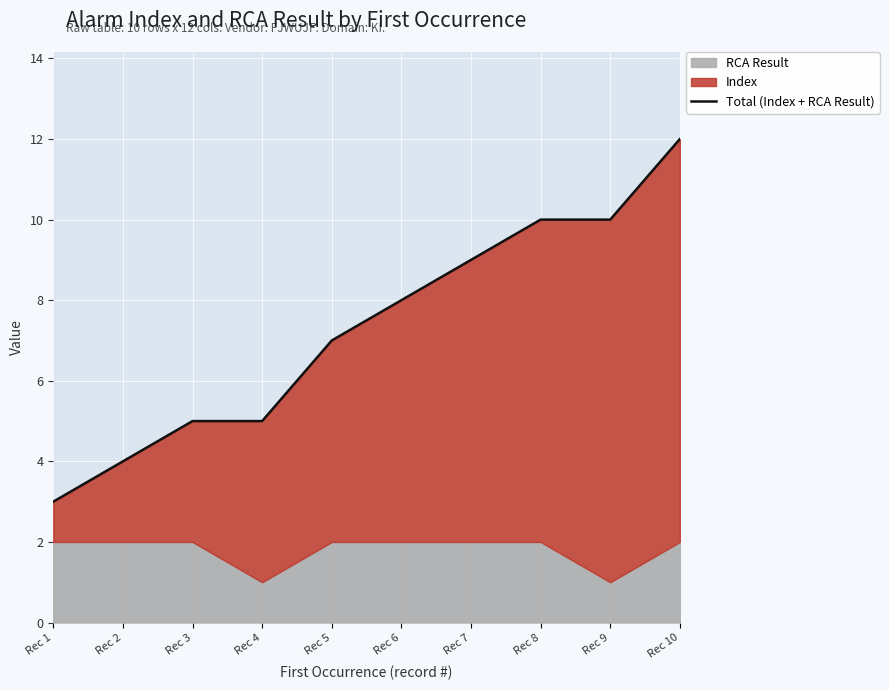

List the labels in order of value, largest first.

Rec 10, Rec 8, Rec 9, Rec 7, Rec 6, Rec 5, Rec 3, Rec 4, Rec 2, Rec 1